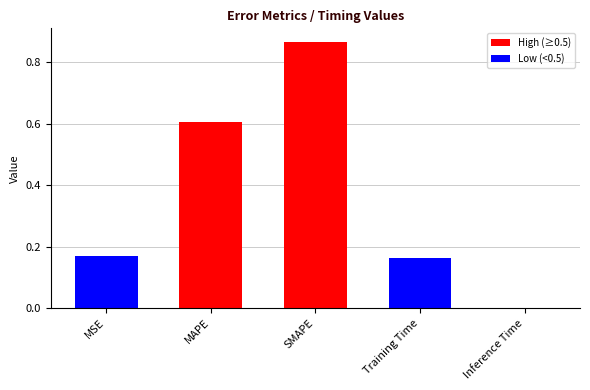

At which category does the chart reach its peak across all series?

SMAPE